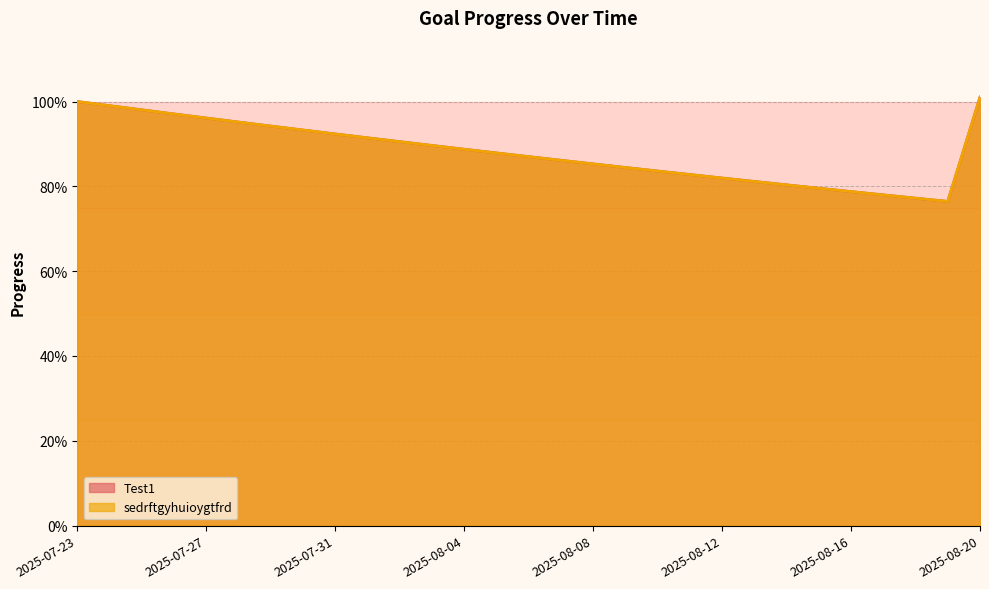

Reading left to right, what are all the values shown in this chart?

Test1: 2025-07-23=1.0	2025-07-24=1.0	2025-07-25=1.0	2025-07-26=1.0	2025-07-27=1.0	2025-07-28=1.0	2025-07-29=0.9	2025-07-30=0.9	2025-07-31=0.9	2025-08-01=0.9	2025-08-02=0.9	2025-08-03=0.9	2025-08-04=0.9	2025-08-05=0.9	2025-08-06=0.9	2025-08-07=0.9	2025-08-08=0.9	2025-08-09=0.8	2025-08-10=0.8	2025-08-11=0.8	2025-08-12=0.8	2025-08-13=0.8	2025-08-14=0.8	2025-08-15=0.8	2025-08-16=0.8	2025-08-17=0.8	2025-08-18=0.8	2025-08-19=0.8	2025-08-20=1.0
sedrftgyhuioygtfrd: 2025-07-23=1.0	2025-07-24=1.0	2025-07-25=1.0	2025-07-26=1.0	2025-07-27=1.0	2025-07-28=1.0	2025-07-29=0.9	2025-07-30=0.9	2025-07-31=0.9	2025-08-01=0.9	2025-08-02=0.9	2025-08-03=0.9	2025-08-04=0.9	2025-08-05=0.9	2025-08-06=0.9	2025-08-07=0.9	2025-08-08=0.9	2025-08-09=0.8	2025-08-10=0.8	2025-08-11=0.8	2025-08-12=0.8	2025-08-13=0.8	2025-08-14=0.8	2025-08-15=0.8	2025-08-16=0.8	2025-08-17=0.8	2025-08-18=0.8	2025-08-19=0.8	2025-08-20=1.0